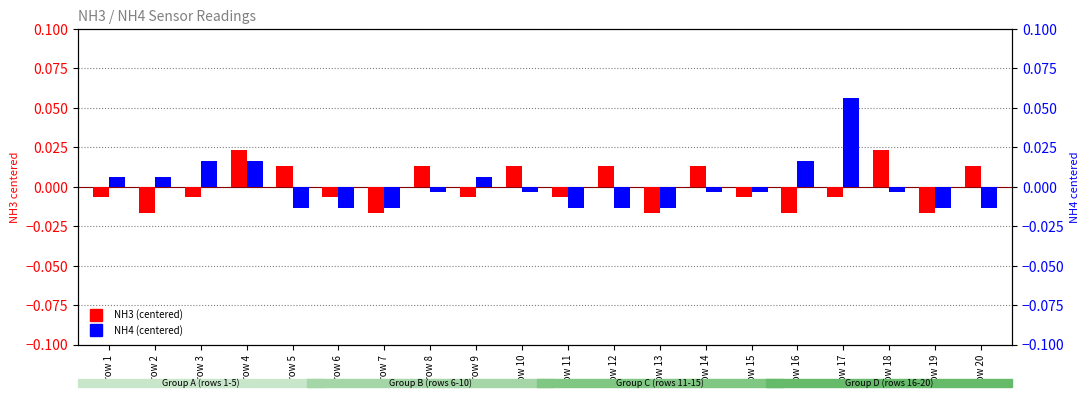

Rank the series at row 14 from lowest to highest value.

NH4 (centered), NH3 (centered)